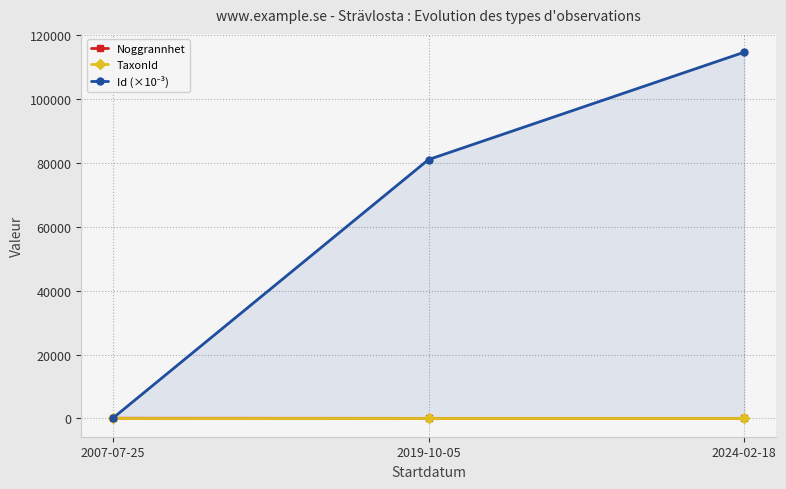

What is the smallest value displayed?

10.0